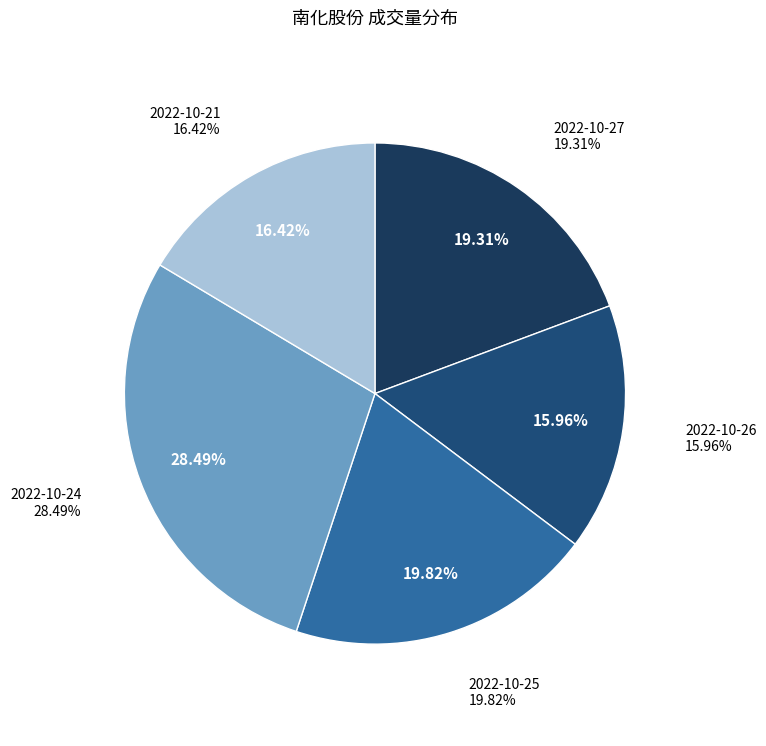

Rank the categories by value from lowest to highest.

2022-10-26, 2022-10-21, 2022-10-27, 2022-10-25, 2022-10-24